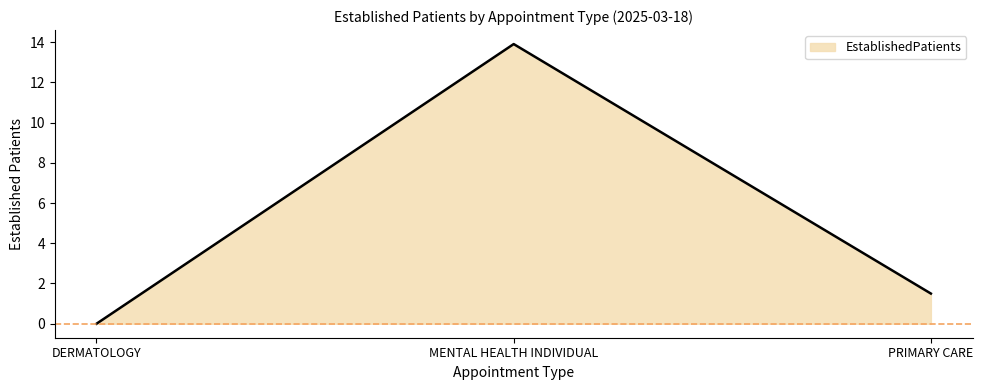

Does the chart display data point markers on the line(s)?

No